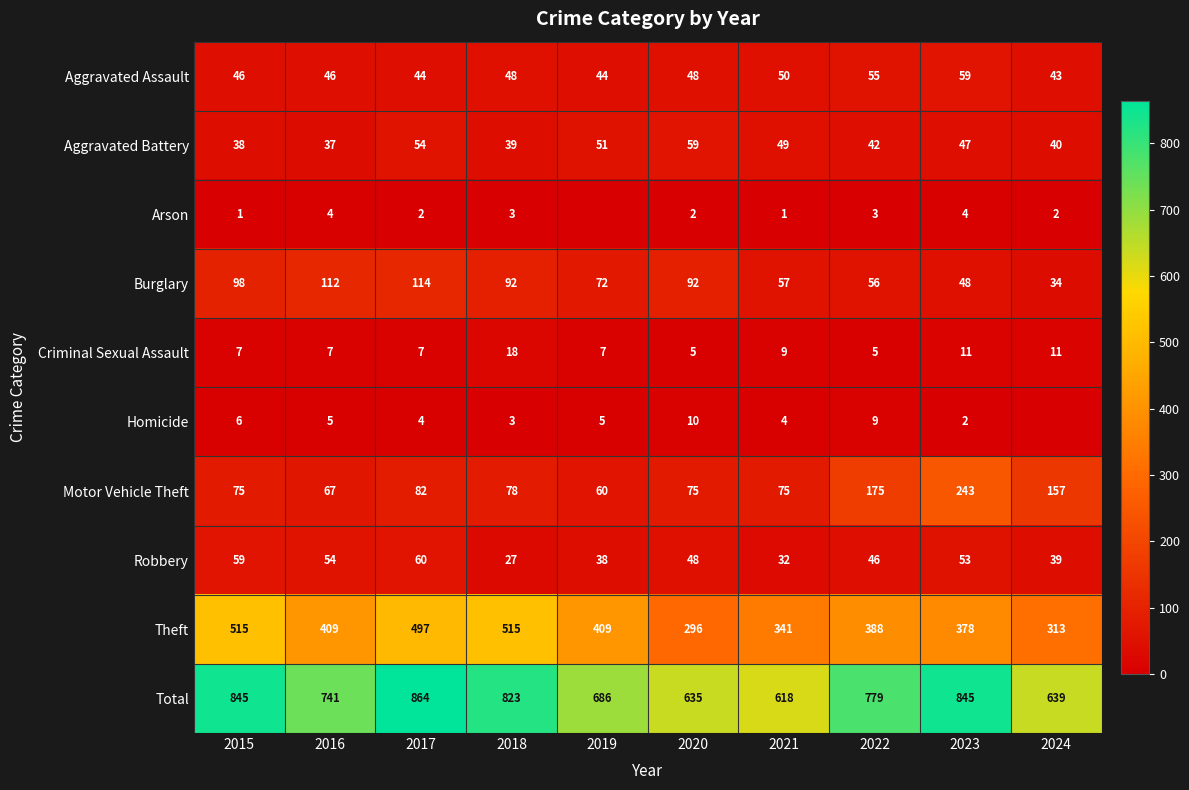

What is the sum of all Robbery values?

456